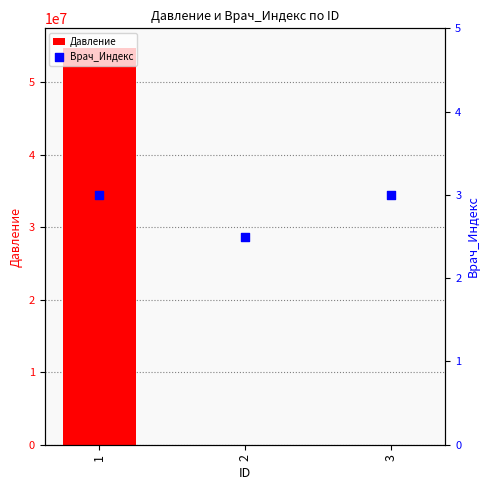

Which series contains the highest Y value?

Давление